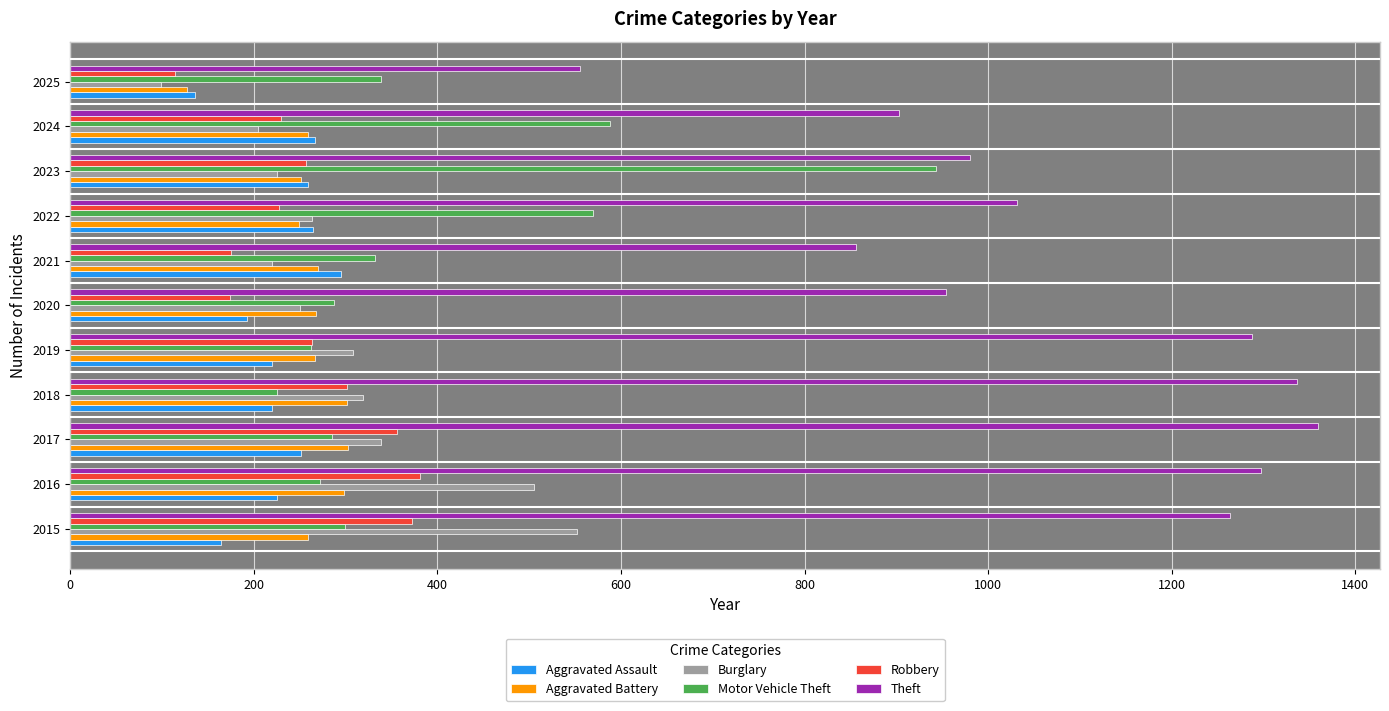

True or false: Robbery has a value of 356 at 2017.

True